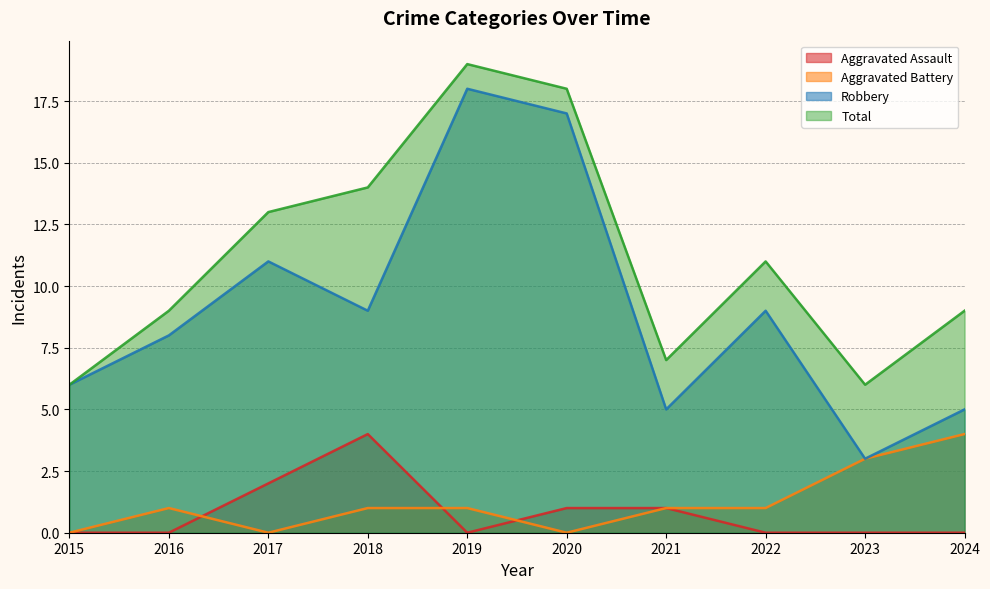

Where does the Total series first go above 11?

2017